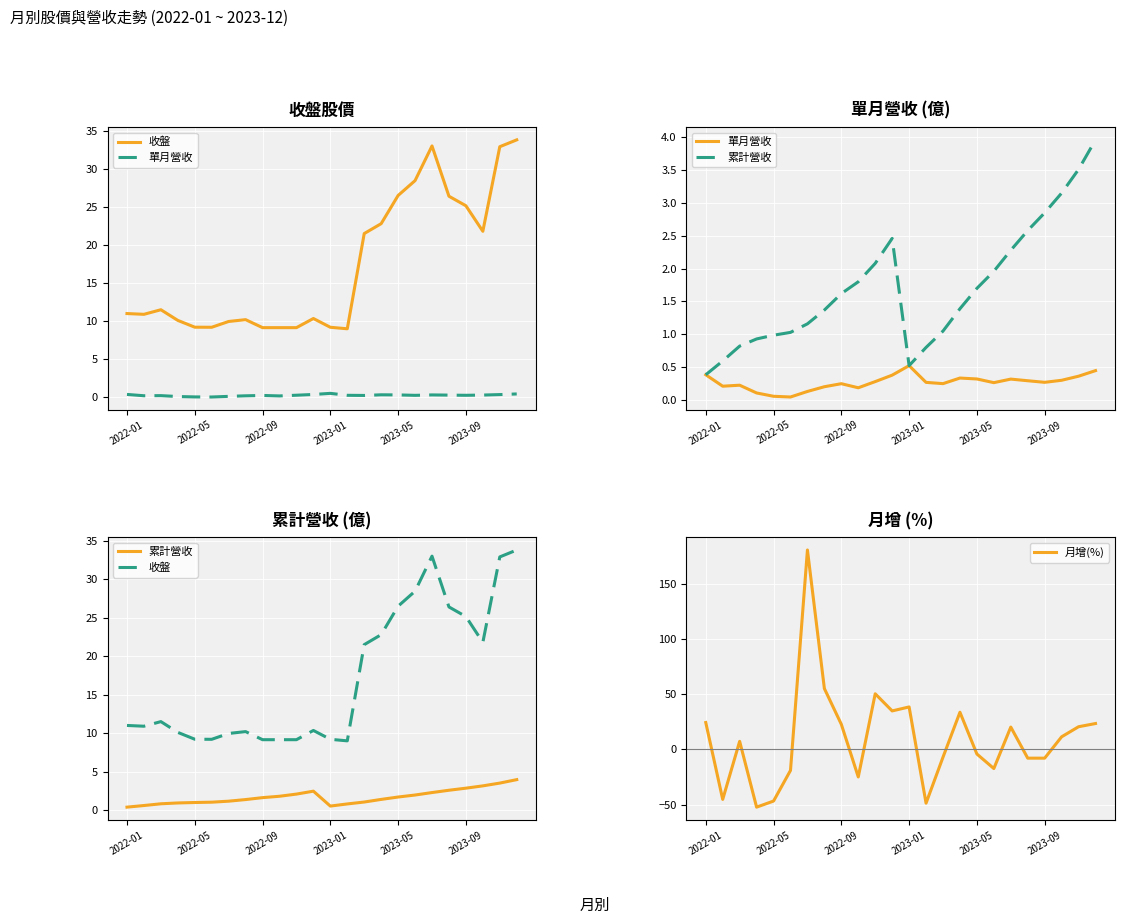

Count the number of data series in this chart.

4